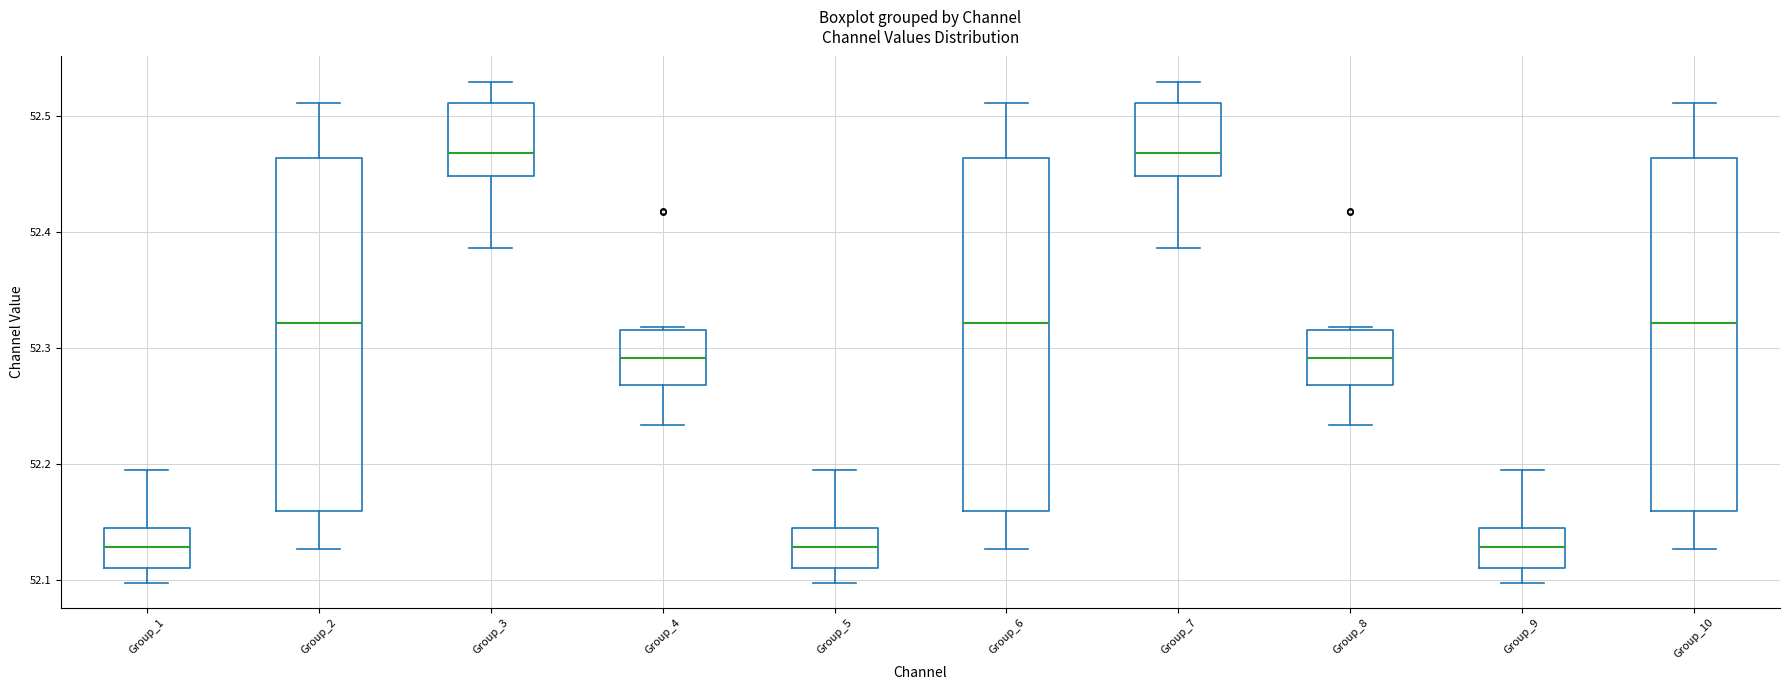

Reading left to right, transcribe this box plot: for each box, give where its median line is, the range the box spans, and where its two whiskers end, as read against the y-axis. The values are not printed on the chart, so give them approximately, as read against the axis.

Group_1: median 52.13, box 52.11 to 52.15, whiskers 52.10 to 52.20
Group_2: median 52.32, box 52.16 to 52.46, whiskers 52.13 to 52.51
Group_3: median 52.47, box 52.45 to 52.51, whiskers 52.39 to 52.53
Group_4: median 52.29, box 52.27 to 52.32, whiskers 52.23 to 52.32
Group_5: median 52.13, box 52.11 to 52.15, whiskers 52.10 to 52.20
Group_6: median 52.32, box 52.16 to 52.46, whiskers 52.13 to 52.51
Group_7: median 52.47, box 52.45 to 52.51, whiskers 52.39 to 52.53
Group_8: median 52.29, box 52.27 to 52.32, whiskers 52.23 to 52.32
Group_9: median 52.13, box 52.11 to 52.15, whiskers 52.10 to 52.20
Group_10: median 52.32, box 52.16 to 52.46, whiskers 52.13 to 52.51